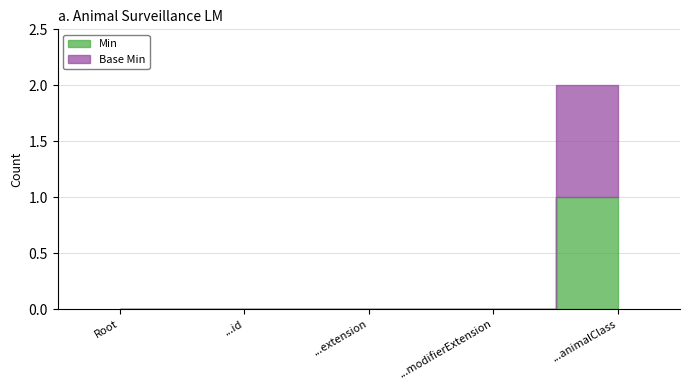

What are all the series names shown in the legend?

Min, Base Min